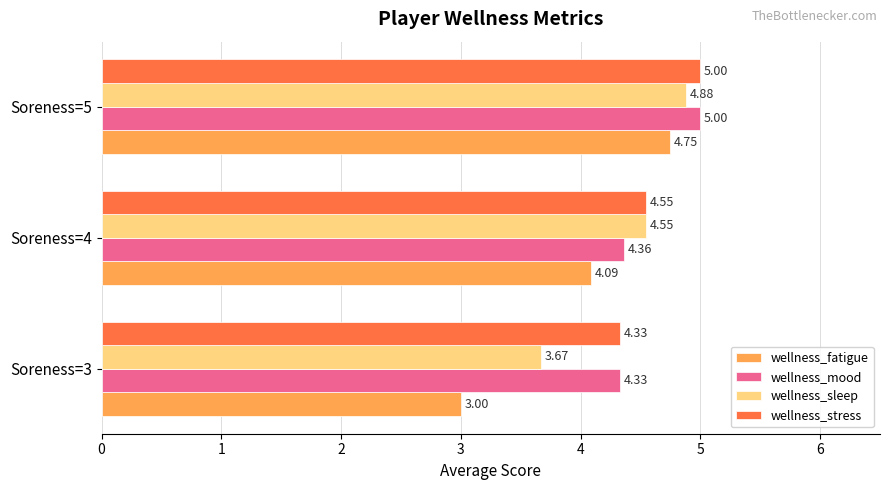

Which series has the widest spread of values?

wellness_fatigue